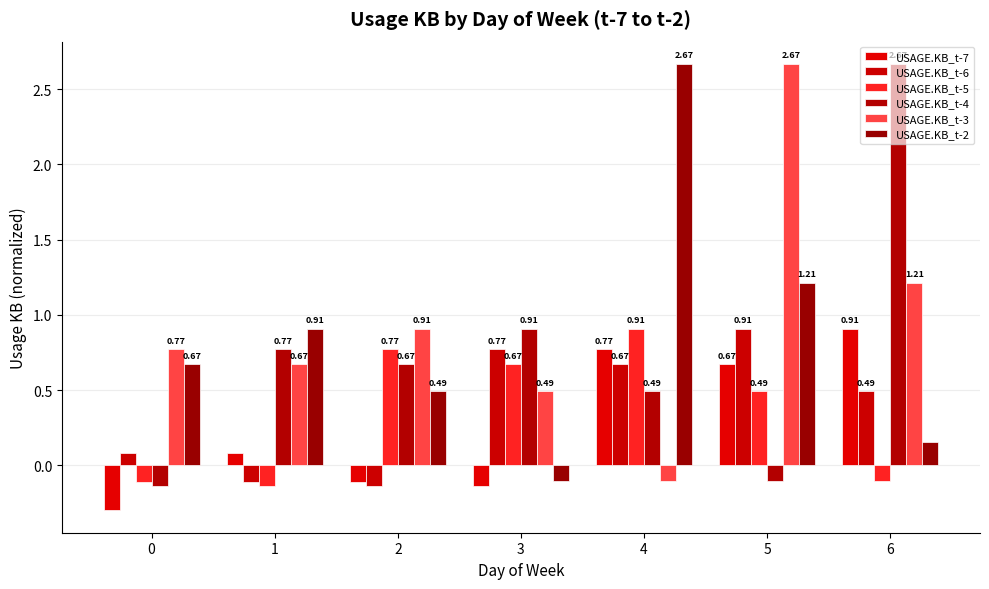

True or false: USAGE.KB_t-7 has a value of -0.1 at 3.

True